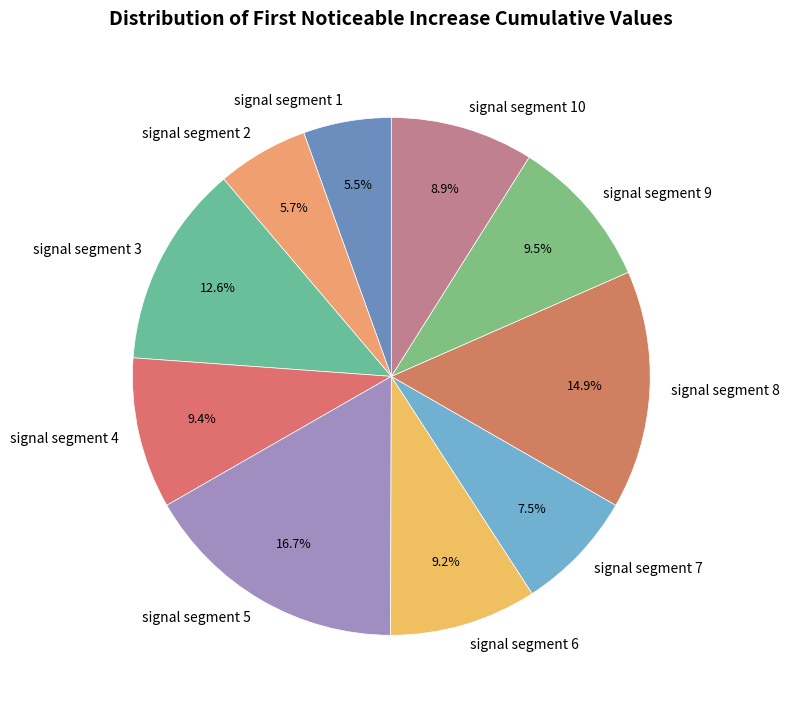

Which category has the biggest portion of the pie?

signal segment 5